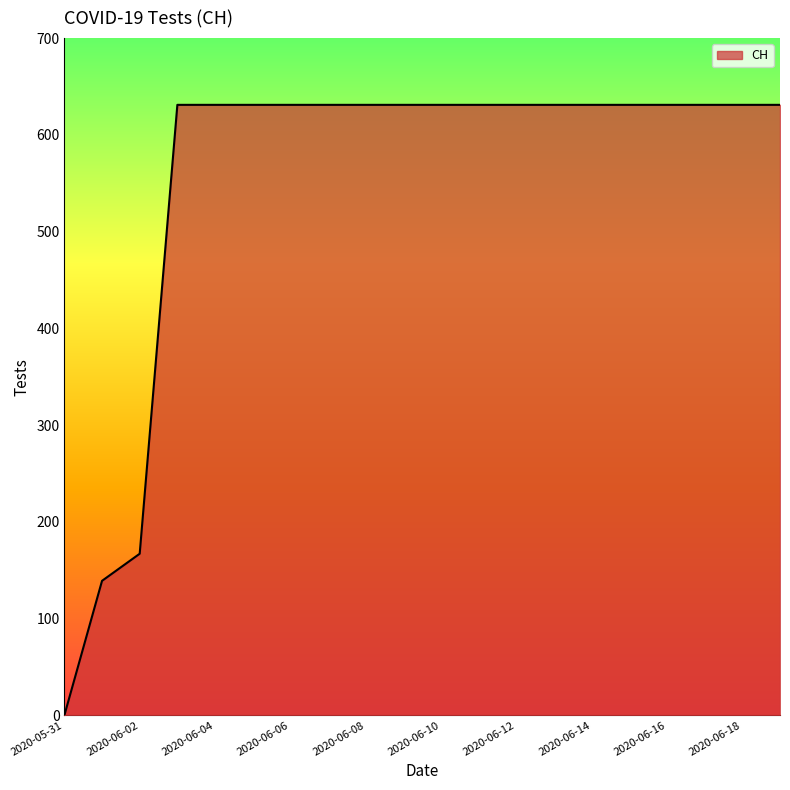

What is the difference between the second highest and second lowest values?

492